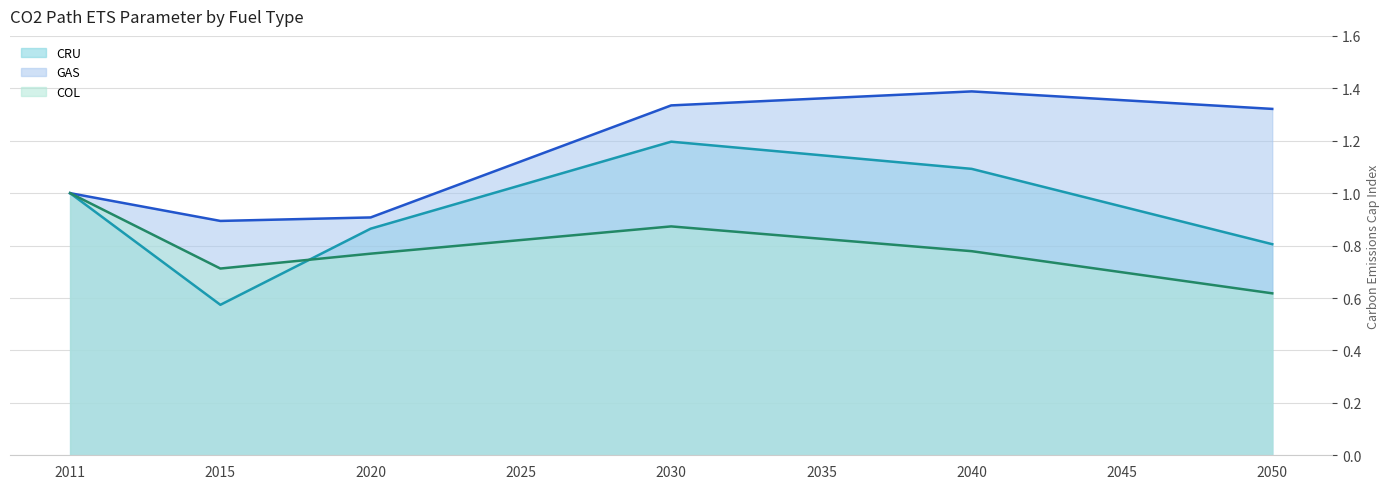

Which series has the largest total across all categories?

GAS line